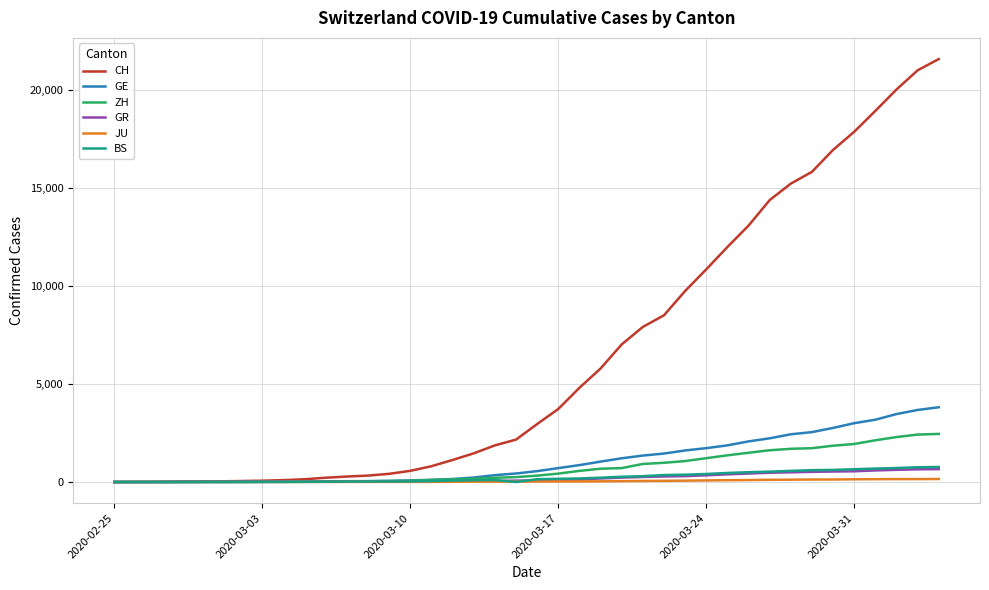

What is the highest value of the GE series?

3816